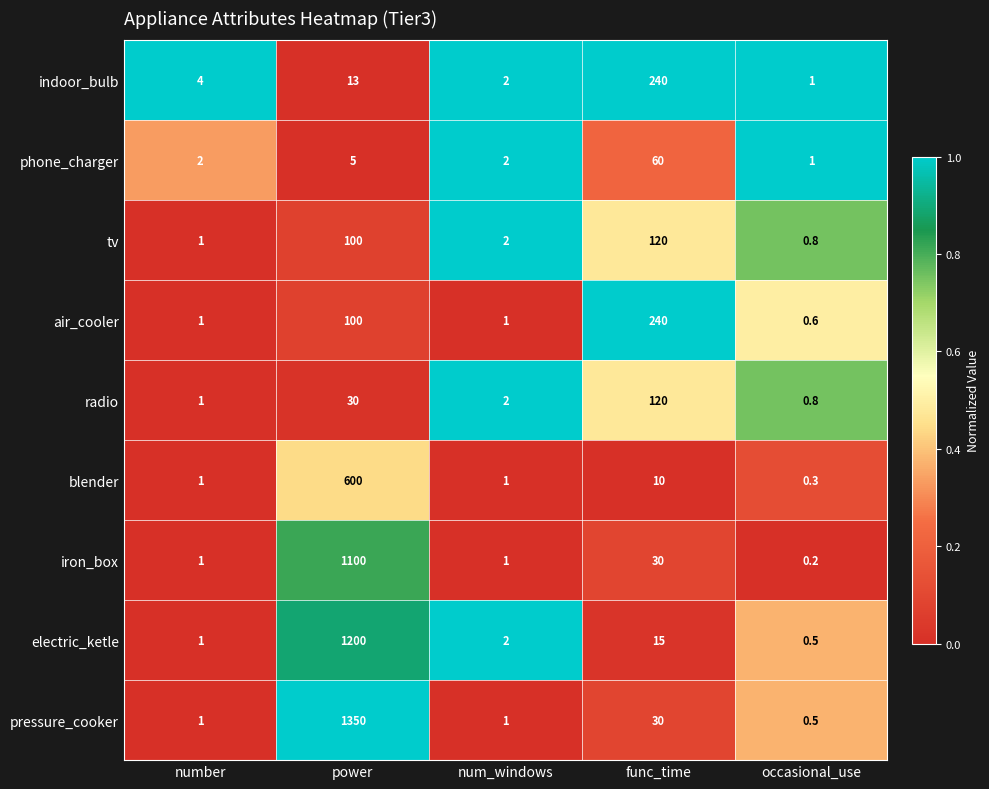

Where does the tv series first go above 2?

power